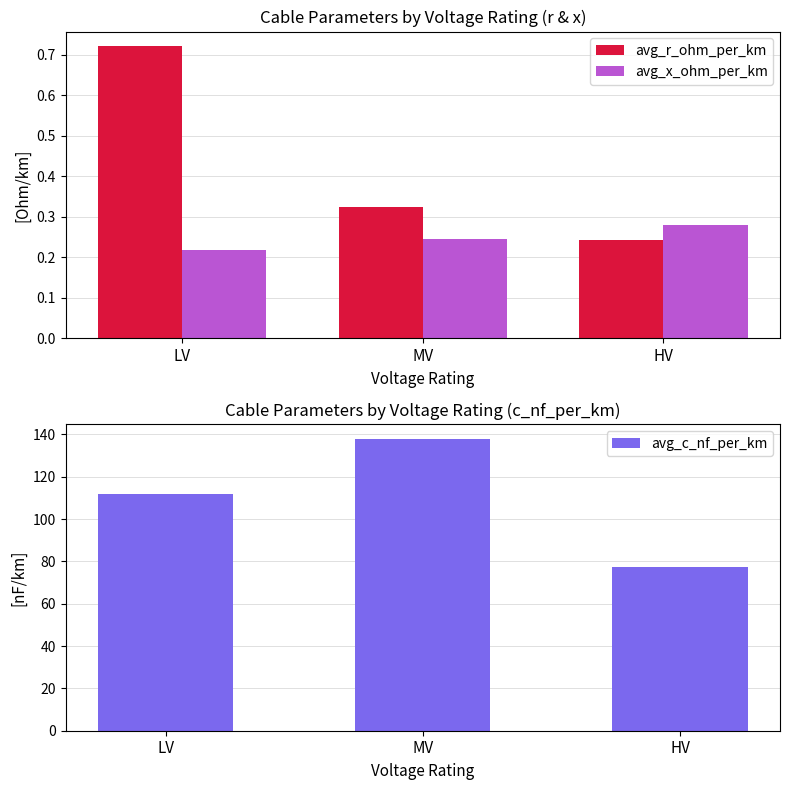

At which category is the sum across all series the highest?

MV